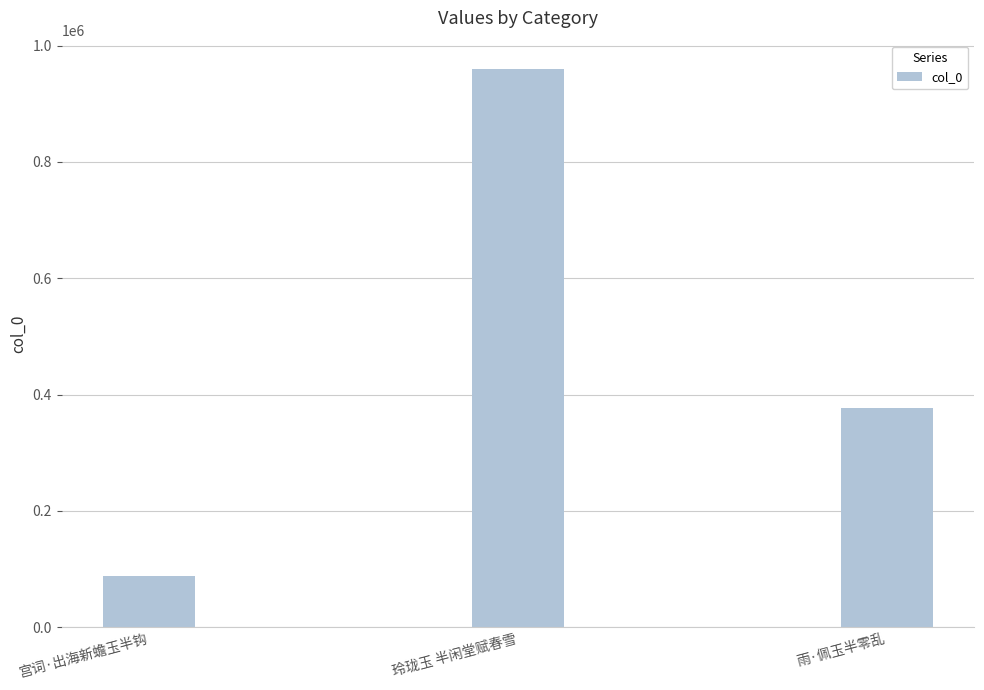

The value at 玲珑玉 半闲堂赋春雪 is 1416076. True or false?

False